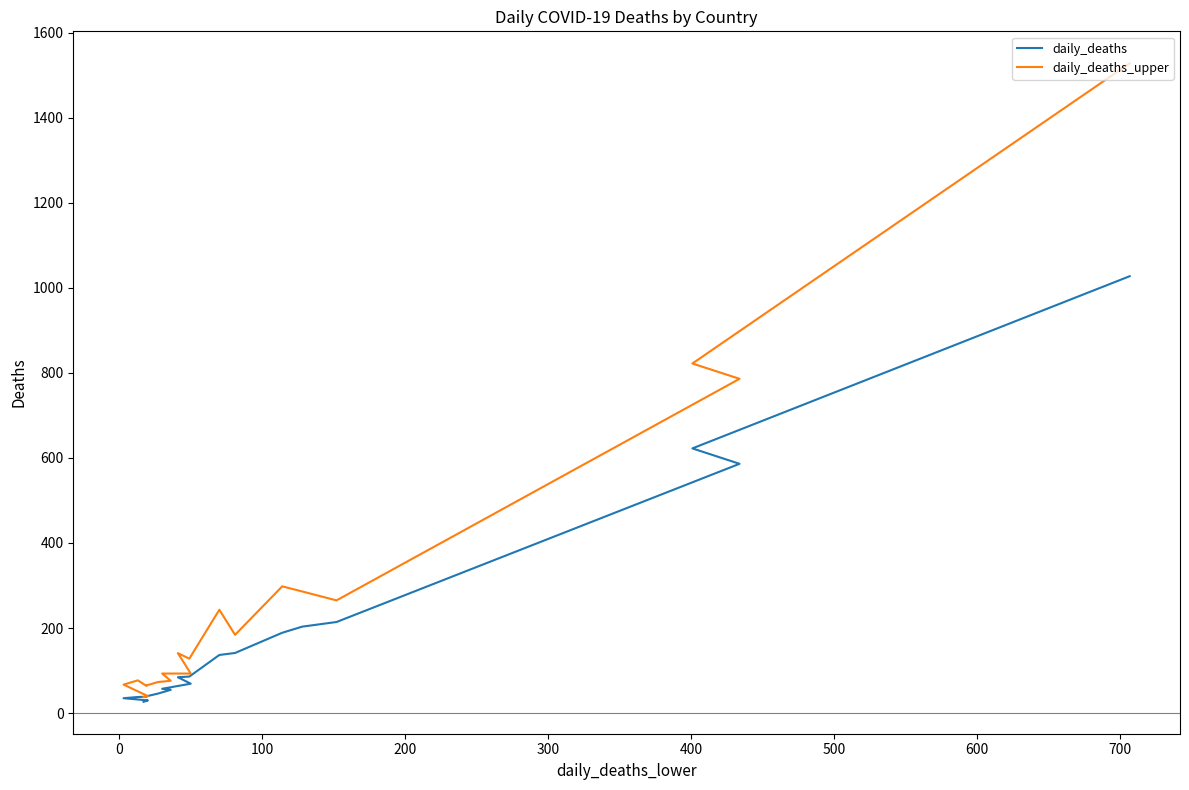

How many lines are shown in the chart?

2